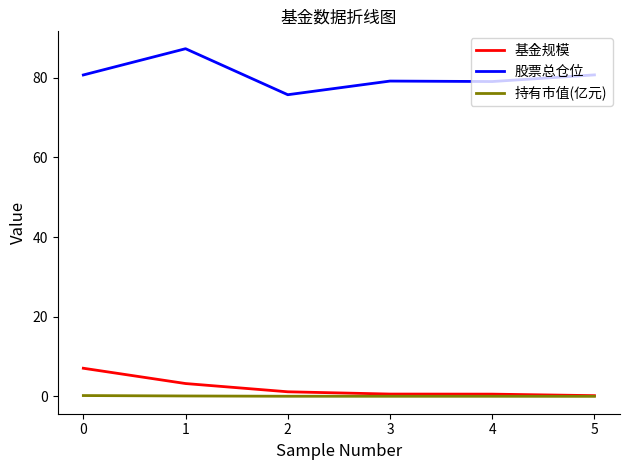

At how many categories does at least one series exceed 1?

6